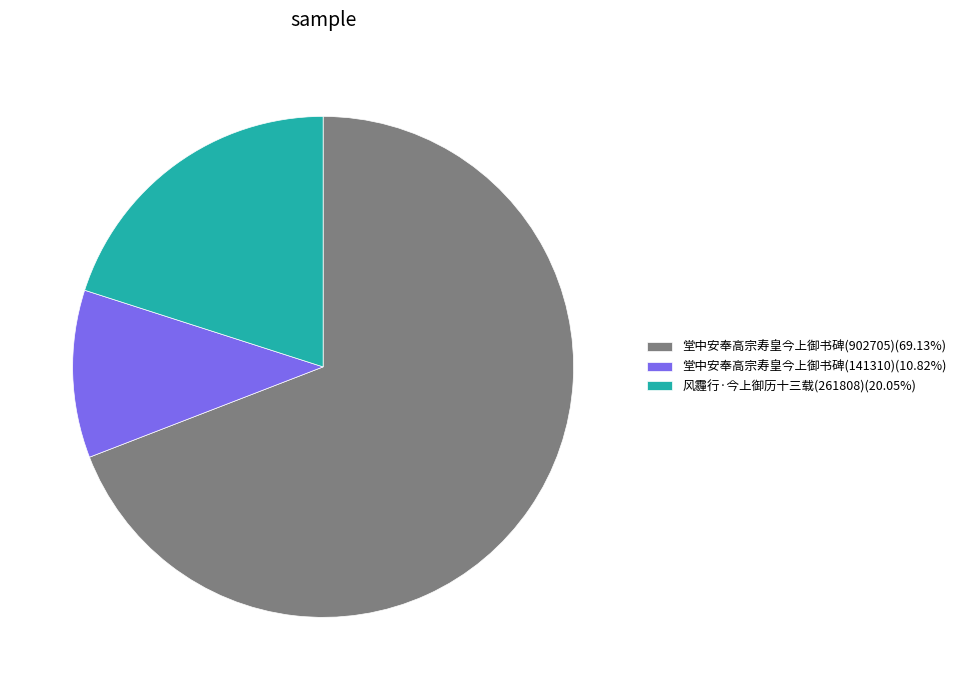

Between 堂中安奉高宗寿皇今上御书碑(902705) and 风霾行·今上御历十三载(261808), which is larger?

堂中安奉高宗寿皇今上御书碑(902705)